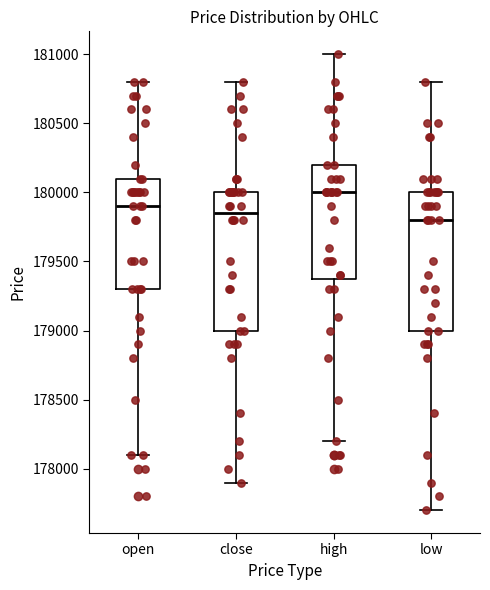

Which box has the lowest median line?

low